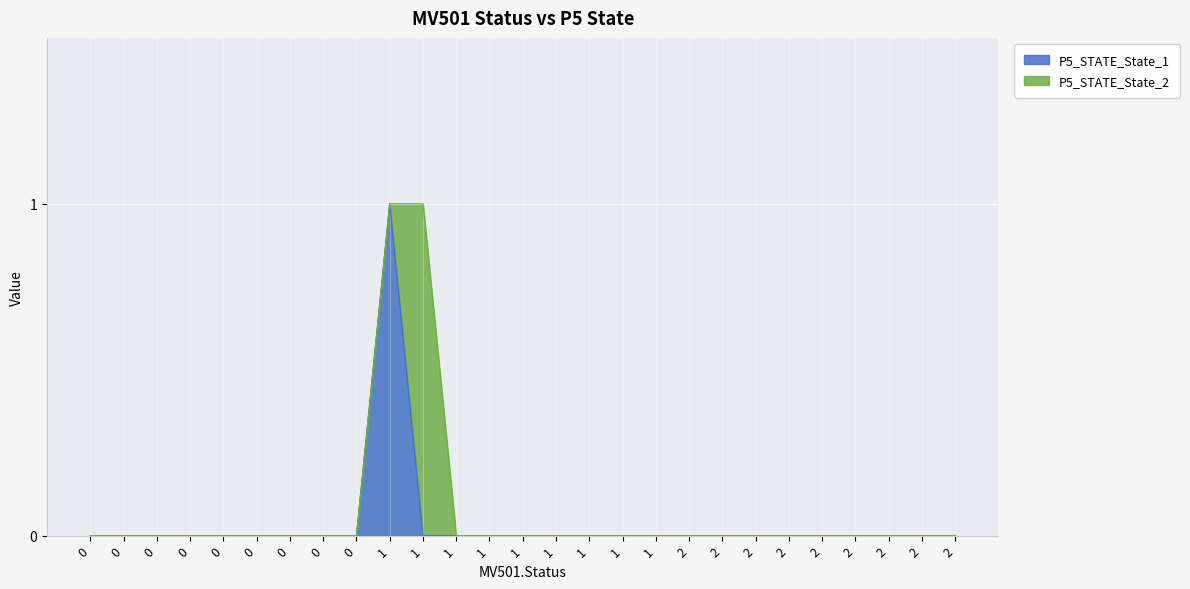

The chart shows a value of 1 at 0. True or false?

False